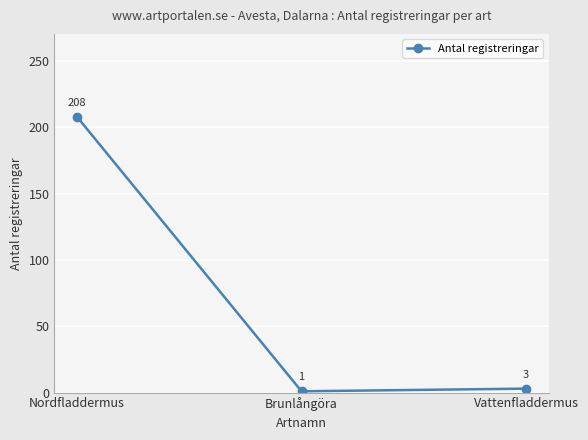

The chart shows a value of 51 at Nordfladdermus. True or false?

False